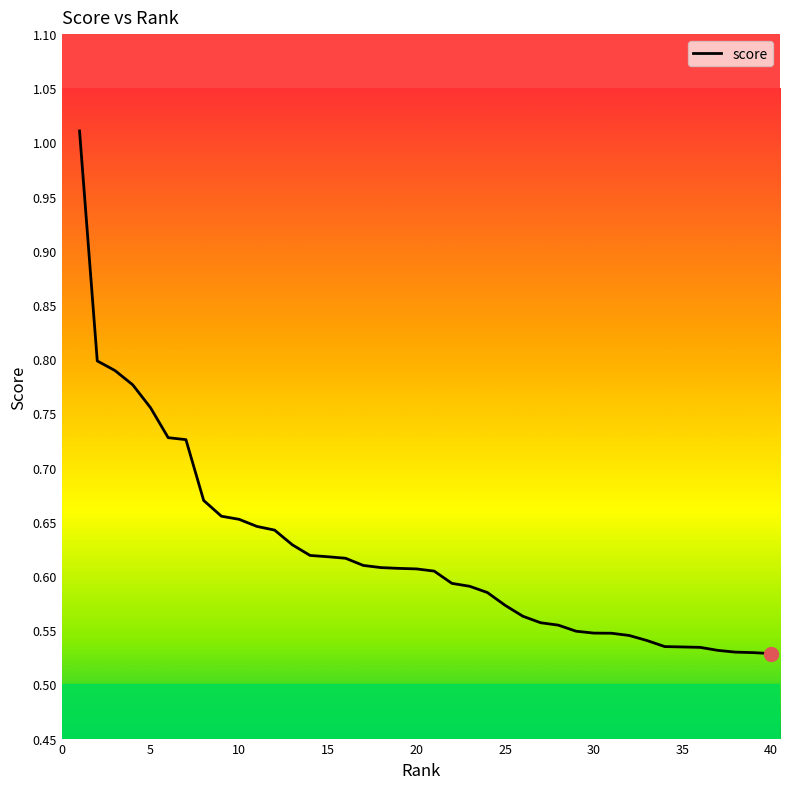

How many lines are shown in the chart?

1